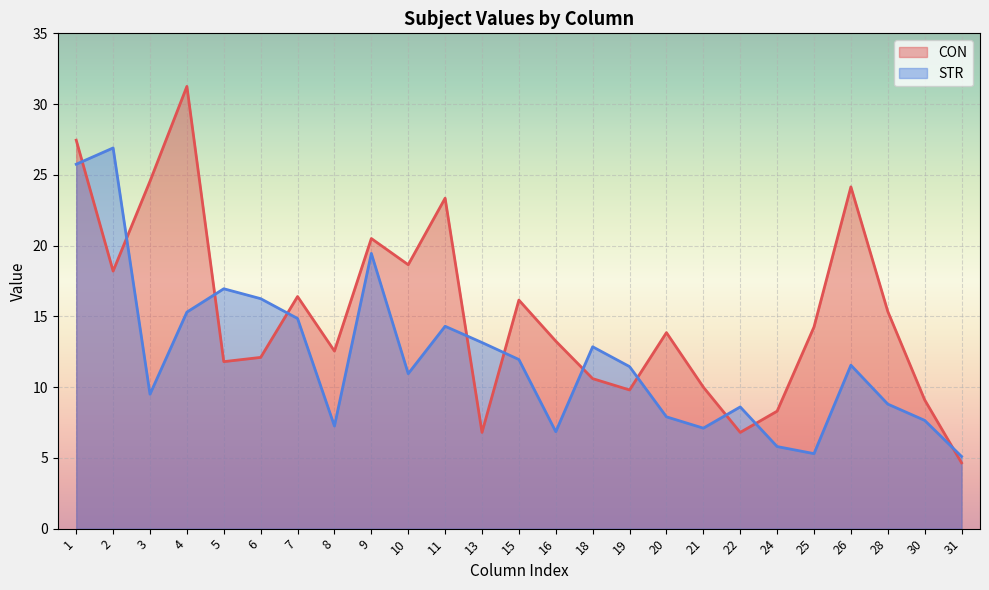

What is the spread (max minus min) of values at 8?

5.3